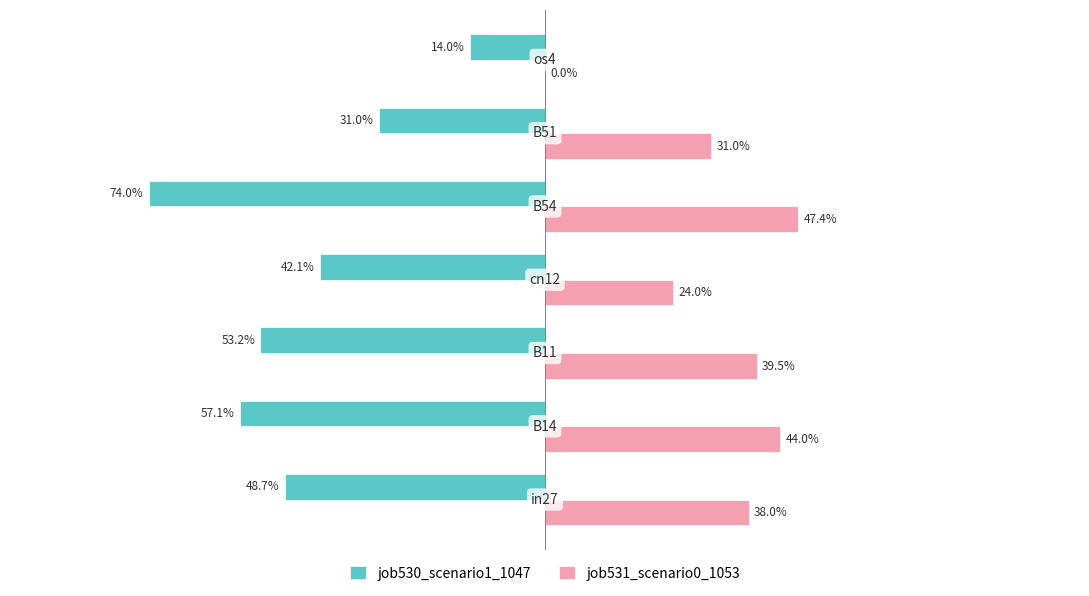

List the series in order of their overall mean, highest first.

job531_scenario0_1053, job530_scenario1_1047